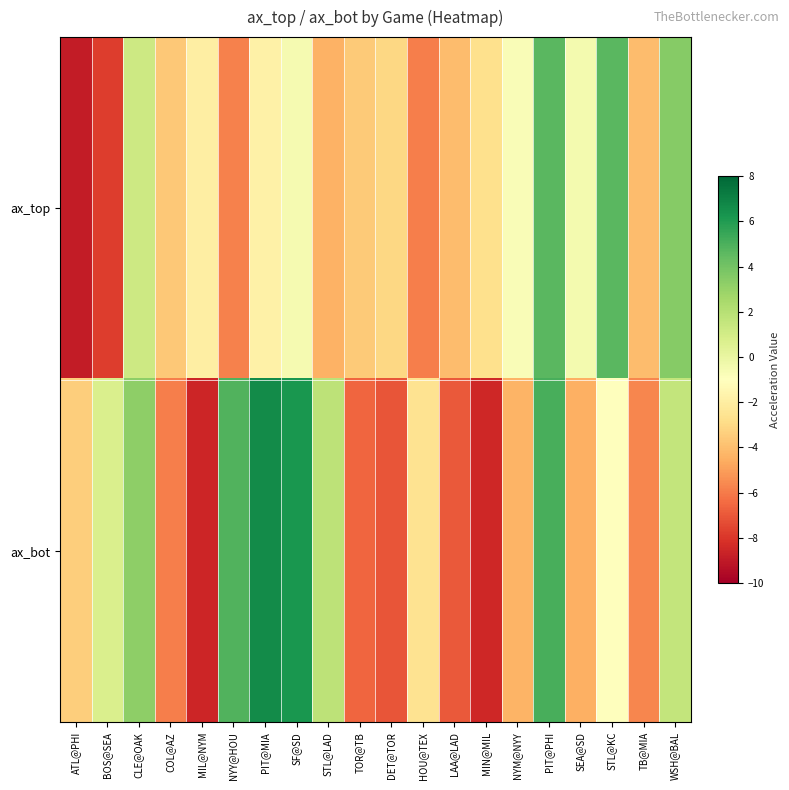

Reading left to right, extract all data points from this chart.

ax_top: ATL@PHI=-8.9	BOS@SEA=-7.8	CLE@OAK=1.2	COL@AZ=-3.6	MIL@NYM=-1.9	NYY@HOU=-5.8	PIT@MIA=-1.8	SF@SD=-0.5	STL@LAD=-4.4	TOR@TB=-3.6	DET@TOR=-3.0	HOU@TEX=-5.9	LAA@LAD=-4.1	MIN@MIL=-2.7	NYM@NYY=-0.7	PIT@PHI=4.7	SEA@SD=-0.5	STL@KC=4.7	TB@MIA=-4.1	WSH@BAL=3.5
ax_bot: ATL@PHI=-3.5	BOS@SEA=0.7	CLE@OAK=3.2	COL@AZ=-5.9	MIL@NYM=-8.5	NYY@HOU=4.8	PIT@MIA=6.6	SF@SD=6.2	STL@LAD=1.8	TOR@TB=-6.6	DET@TOR=-7.1	HOU@TEX=-2.6	LAA@LAD=-7.0	MIN@MIL=-8.5	NYM@NYY=-4.3	PIT@PHI=5.1	SEA@SD=-4.5	STL@KC=-1.0	TB@MIA=-5.7	WSH@BAL=1.5